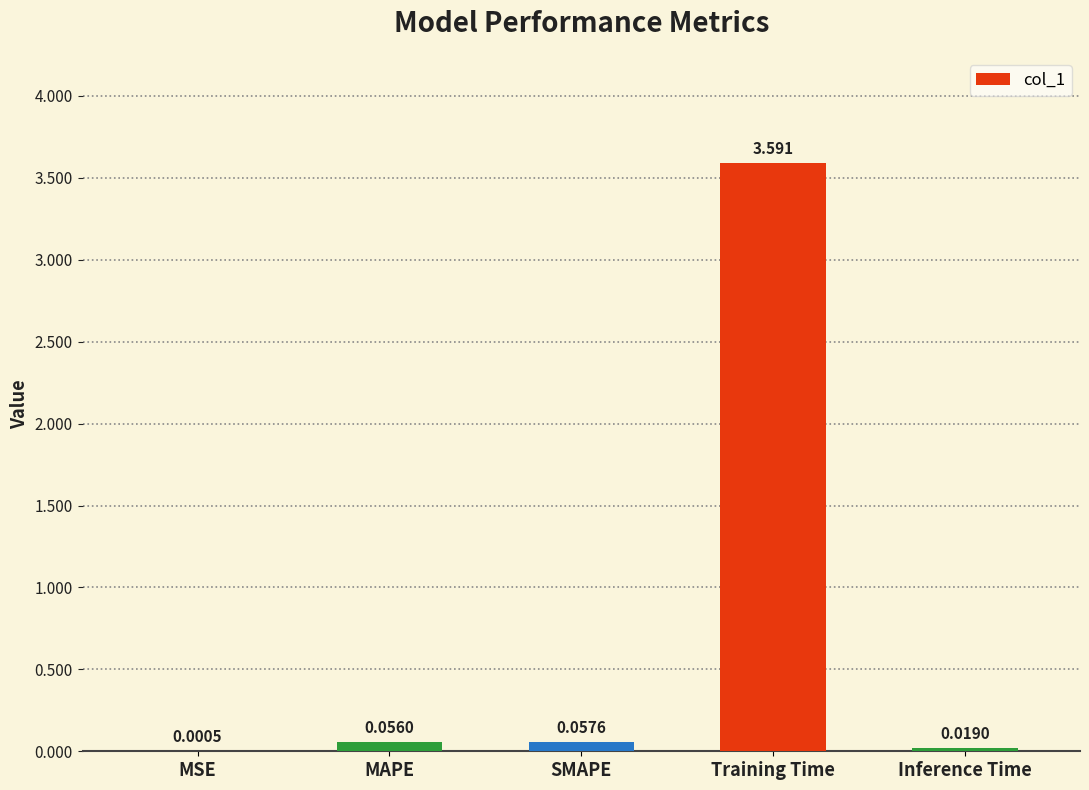

At which category does the chart reach its peak across all series?

Training Time